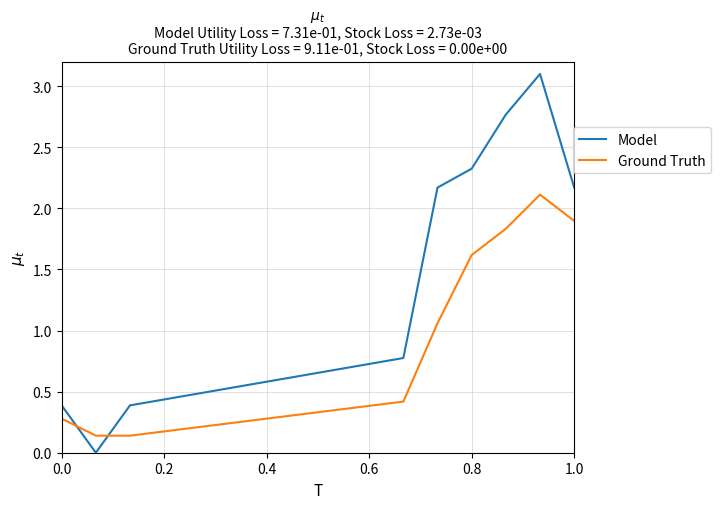

What is the difference between the maximum and minimum values in the Model series?

3.1